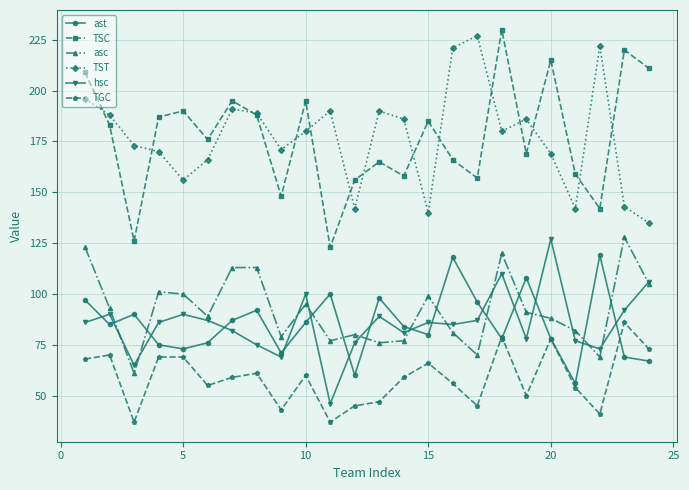

What is the greatest value displayed?

230